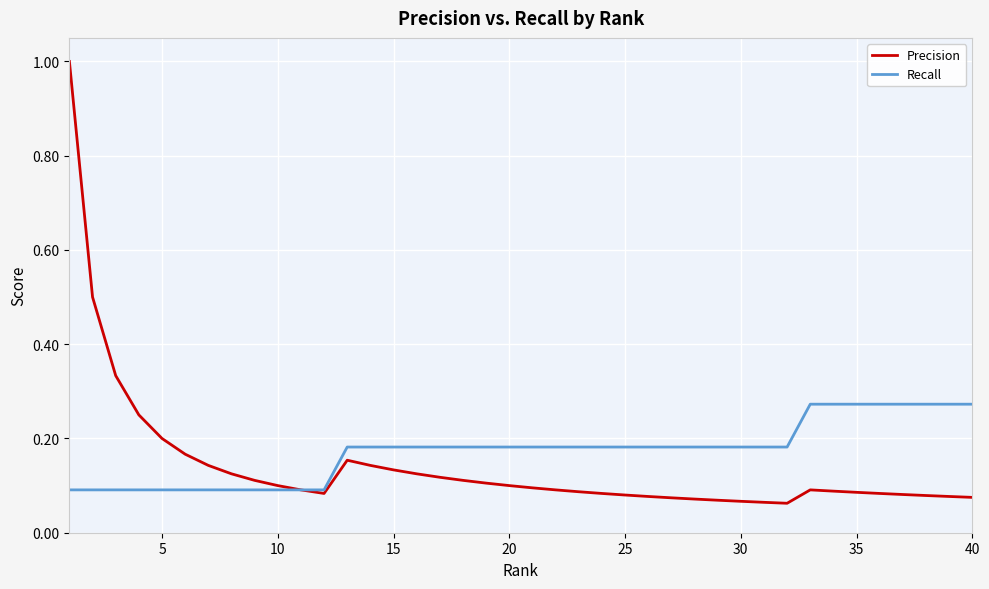

What is the difference between the maximum and minimum values in the Precision series?

0.9